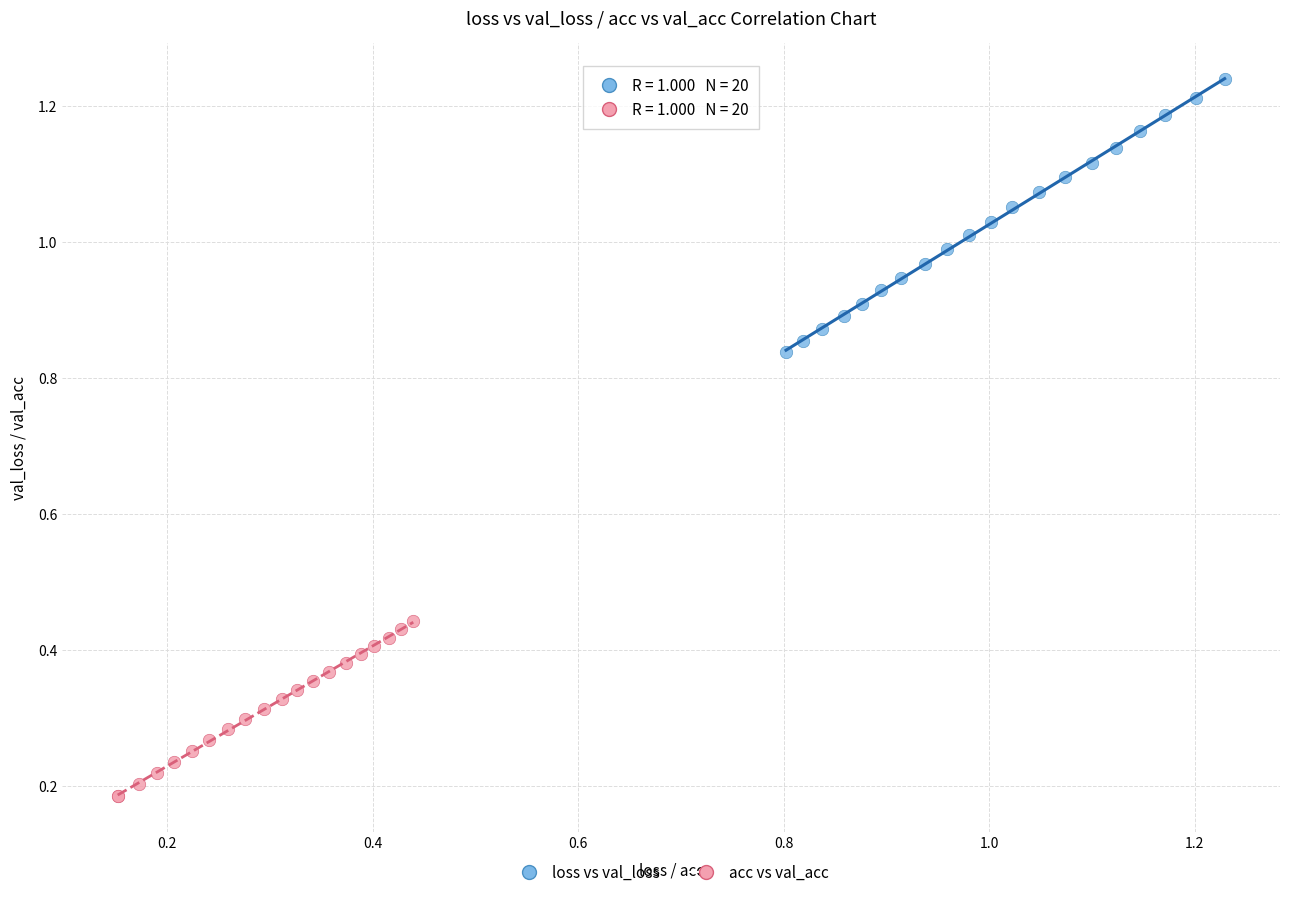

What are all the series names shown in the legend?

loss vs val_loss, acc vs val_acc